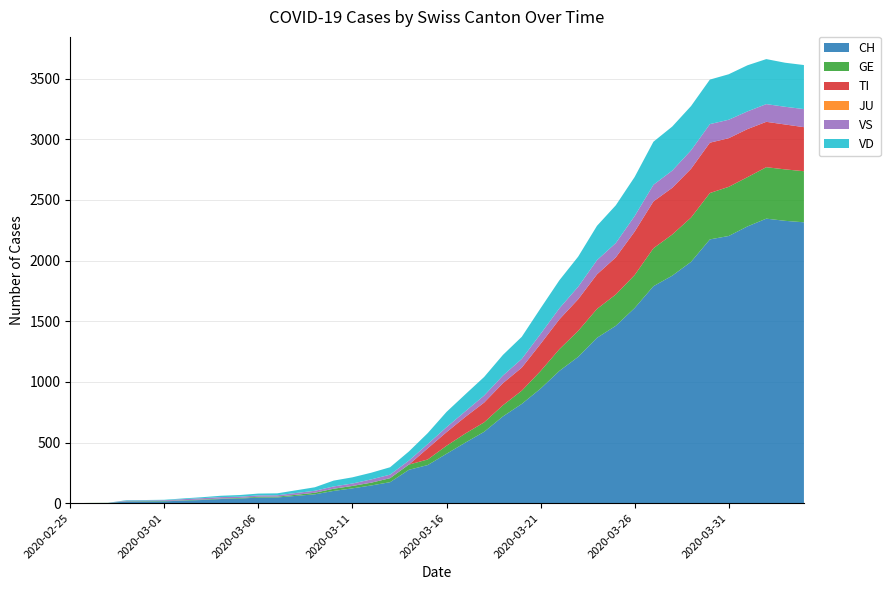

Reading left to right, list all the values displayed in this chart.

CH: 0	1	2	14	14	15	21	26	34	38	46	47	60	73	101	122	146	173	275	314	407	499	588	715	818	944	1090	1206	1363	1462	1608	1788	1875	1989	2174	2202	2281	2345	2327	2315
GE: 0	1	1	2	3	3	3	4	4	5	7	7	9	13	18	20	23	33	43	46	66	75	78	92	109	145	179	214	238	258	272	313	339	365	382	405	406	424	424	421
TI: 0	0	0	0	0	0	0	0	0	0	0	0	0	0	0	0	0	0	0	92	112	137	163	182	190	224	246	261	285	306	358	386	385	402	415	401	396	374	370	363
JU: 0	0	0	0	0	0	0	0	0	0	0	0	0	0	0	0	0	0	0	0	0	0	0	0	0	0	0	0	0	0	0	0	0	0	0	0	0	0	0	0
VS: 0	0	0	5	5	6	9	11	12	10	11	11	15	16	19	20	27	29	33	35	41	46	58	63	72	82	91	103	117	118	128	137	142	152	153	152	146	146	146	149
VD: 0	0	0	4	4	4	6	8	11	14	15	16	22	29	48	51	55	61	75	90	126	140	153	170	182	211	231	248	283	311	322	355	363	365	367	375	380	371	363	363